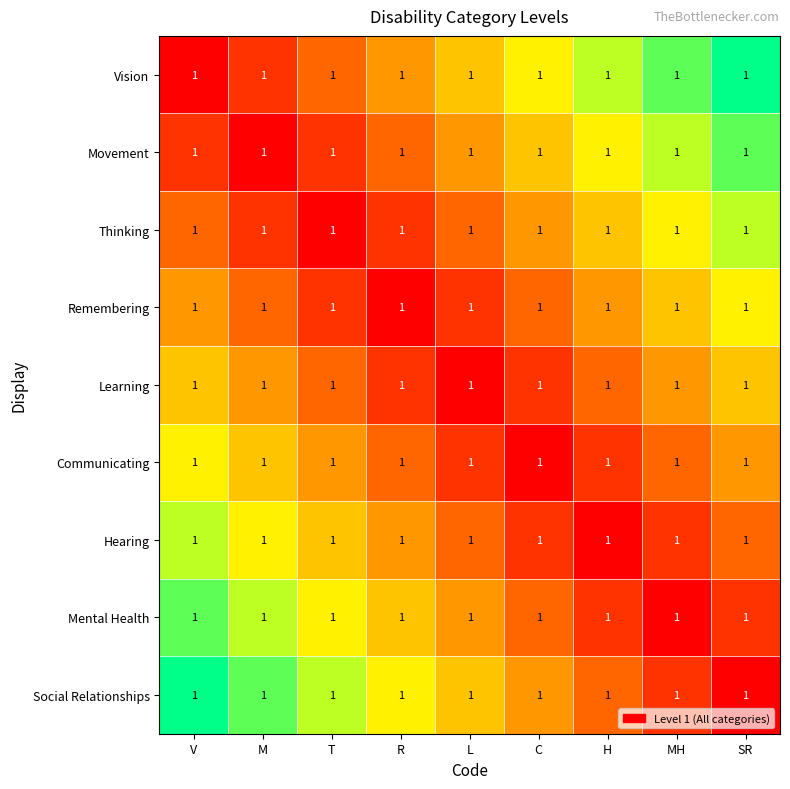

Which series has the largest total across all categories?

Vision